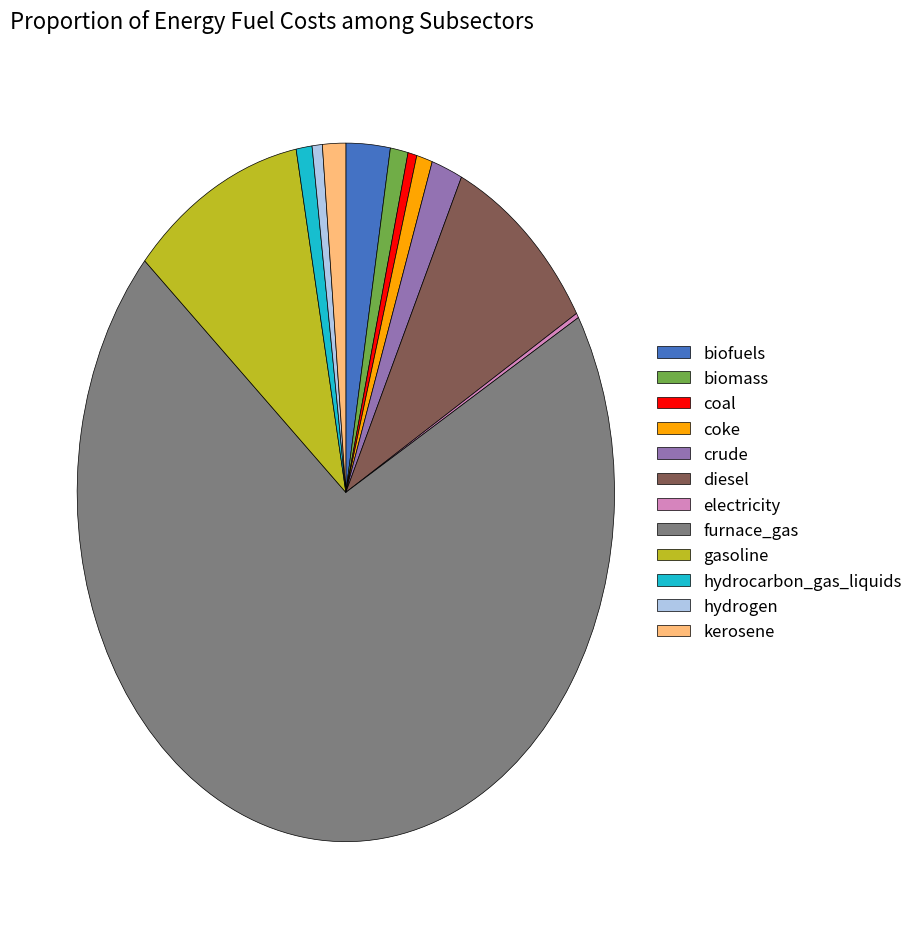

Approximately how many times larger is the value at biofuels compared to hydrocarbon_gas_liquids?

2.8